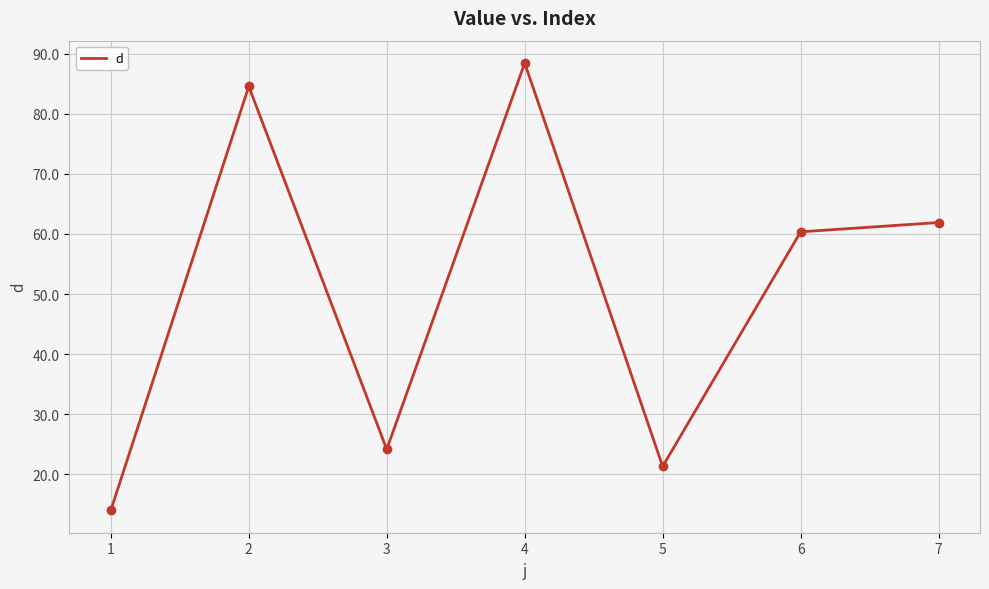

What is the difference between the values at 4 and 7?

26.5